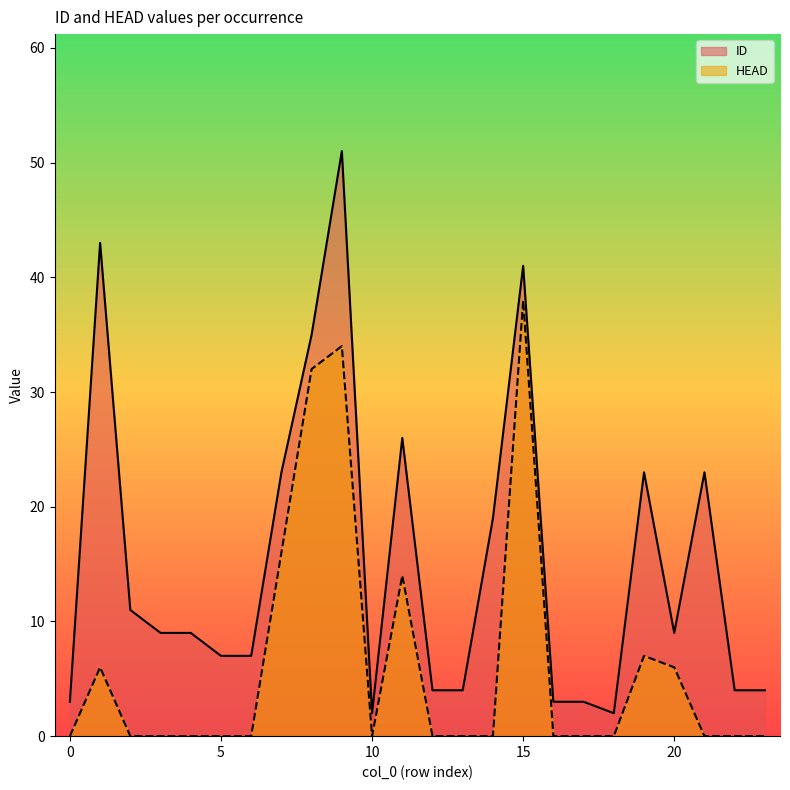

What is the total value across all series at 11?

40